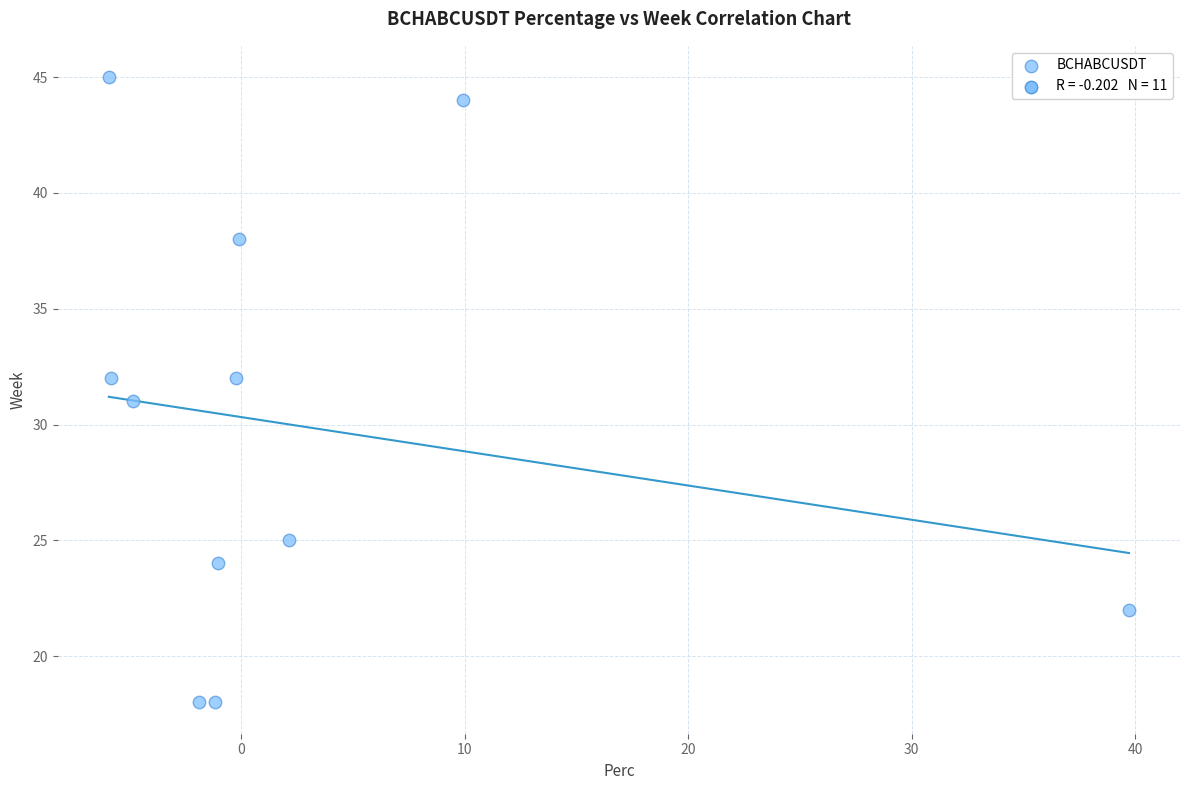

What is the range of Y values (max minus min)?

27